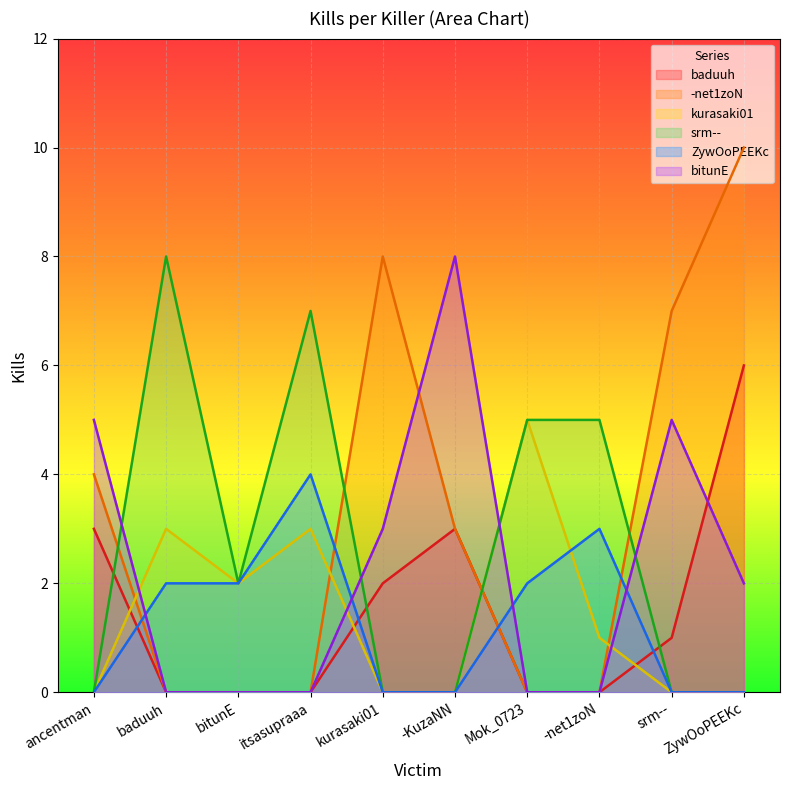

What is the maximum value for baduuh?

6